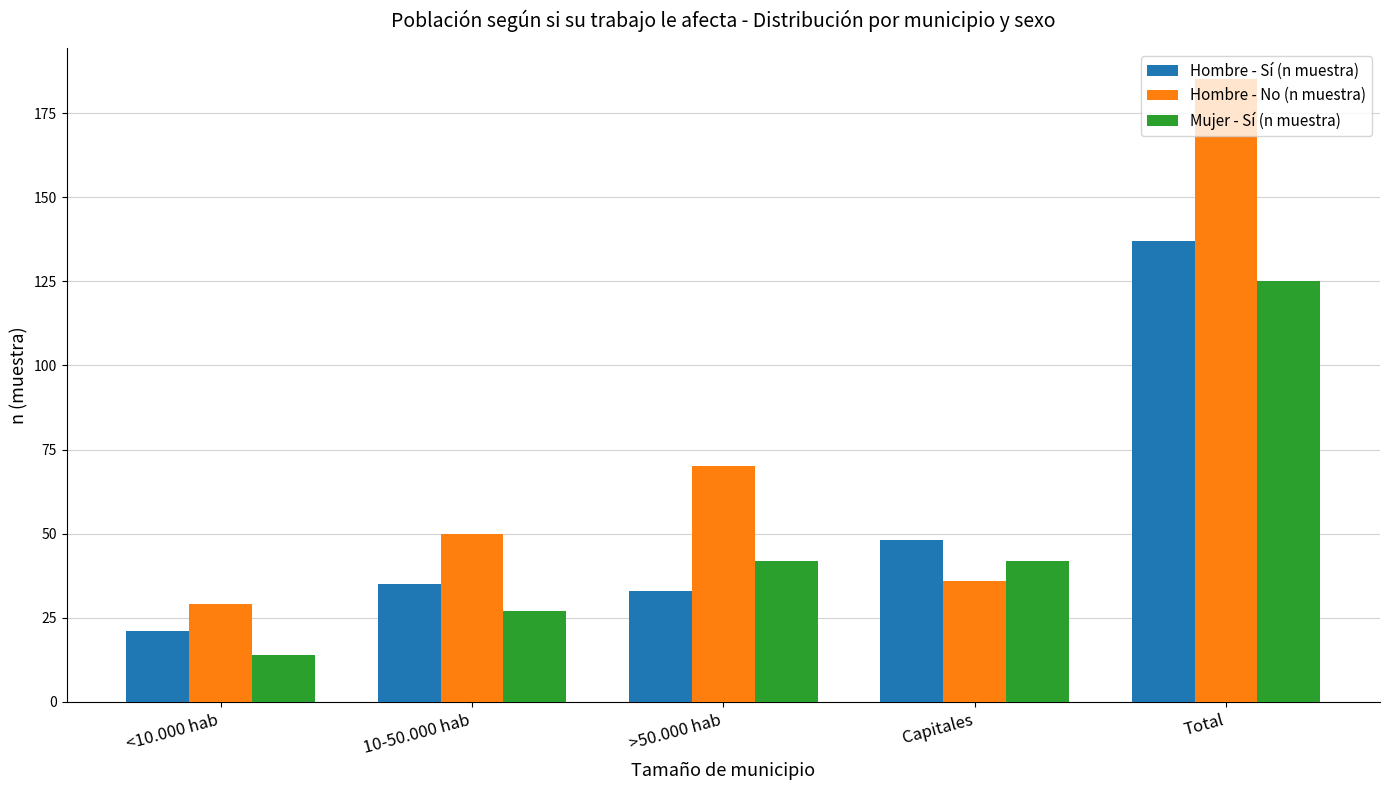

What is the label of the 2nd bar from the left?

10-50.000 hab